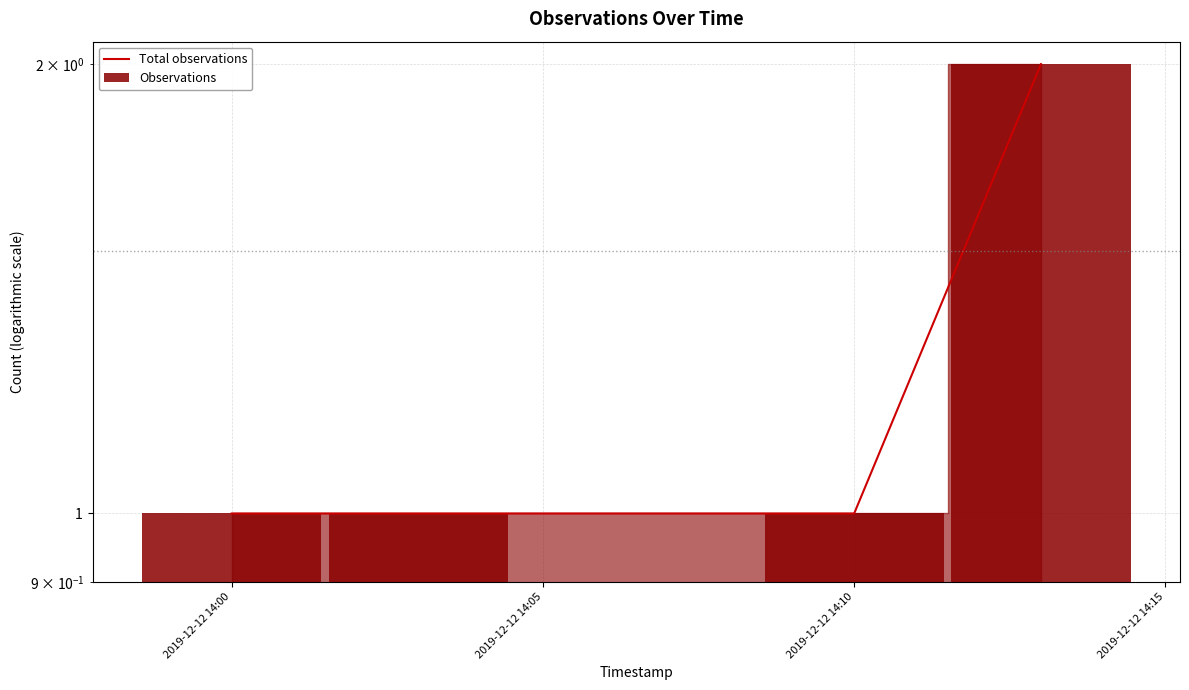

Which series changed the most between 2019-12-12 14:00 and 2019-12-12 14:15?

Total observations